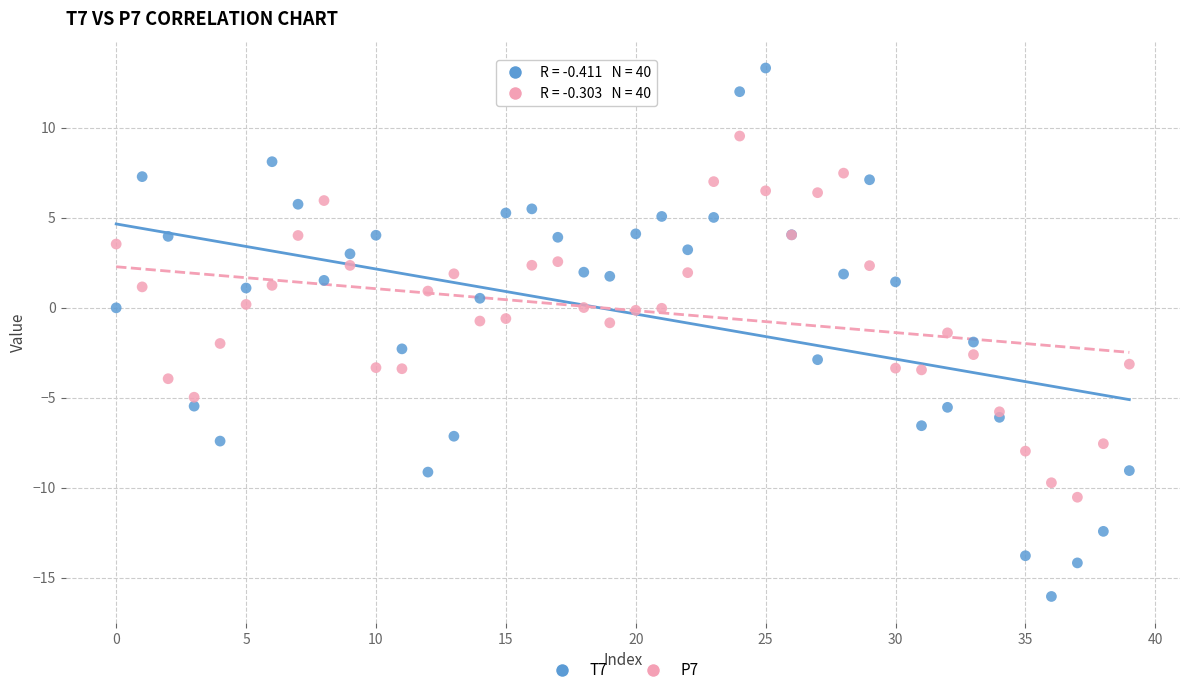

What are all the series names shown in the legend?

T7, P7